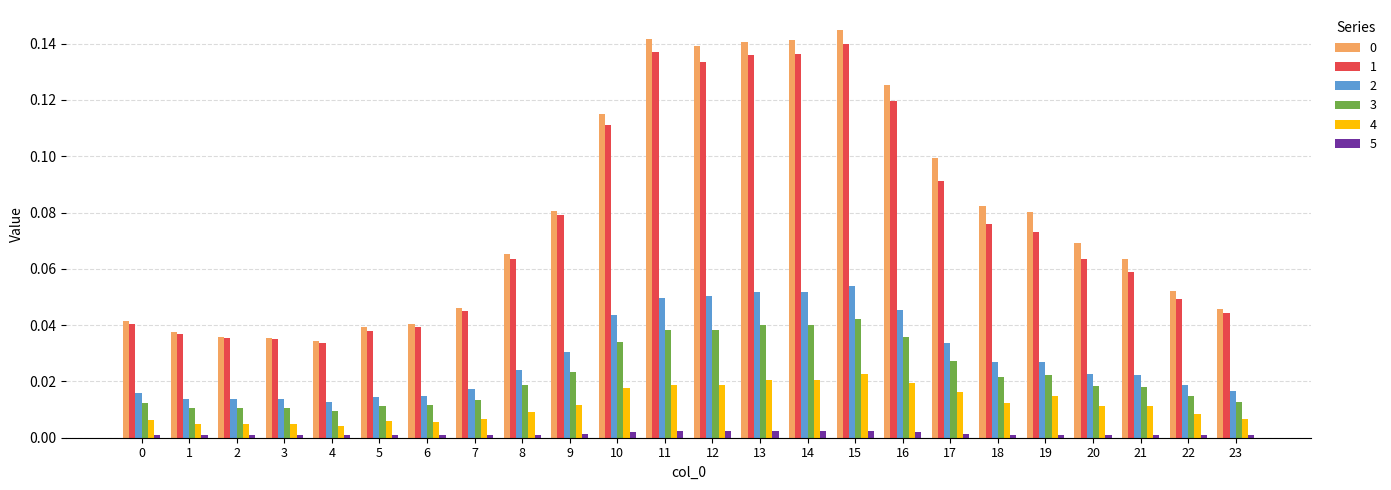

Is the value of 4 at 22 greater than the value of 1 at 17?

No